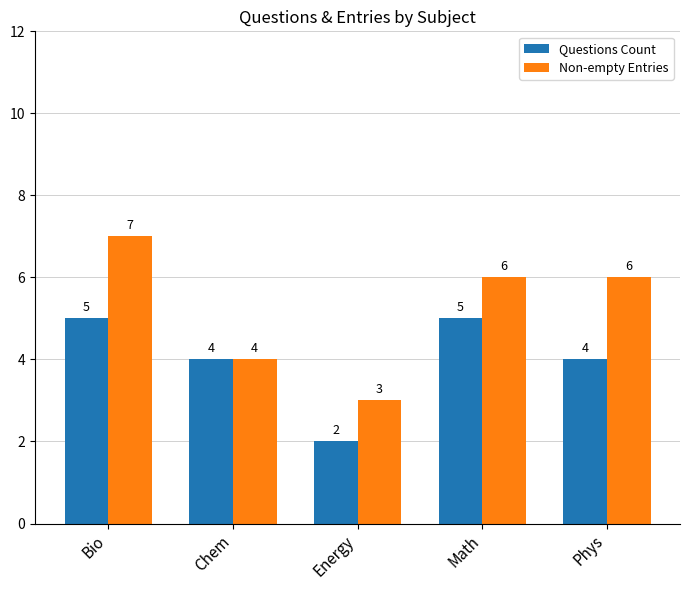

What is the greatest value displayed?

7